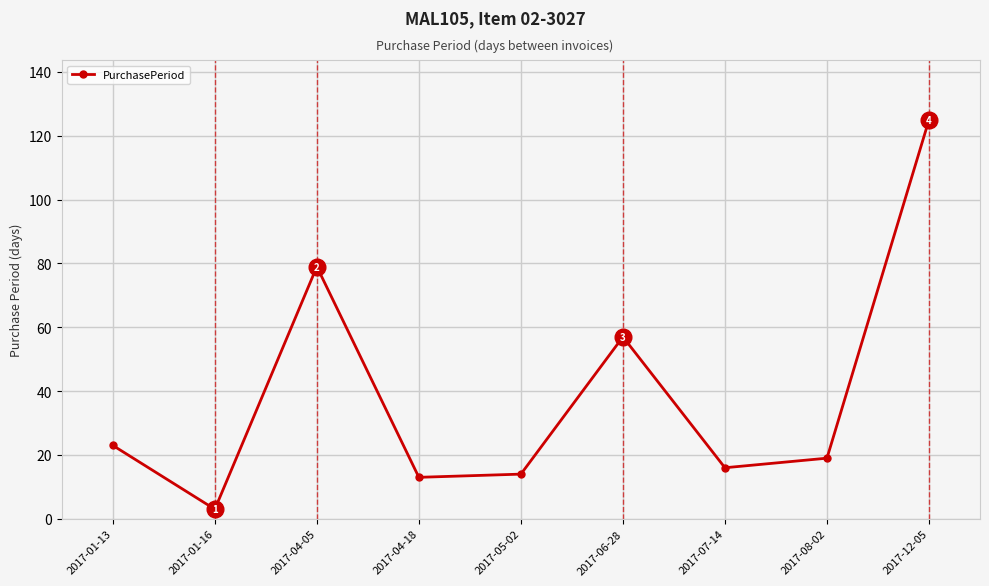

Approximately how many times larger is the value at 2017-04-05 compared to 2017-06-28?

1.4